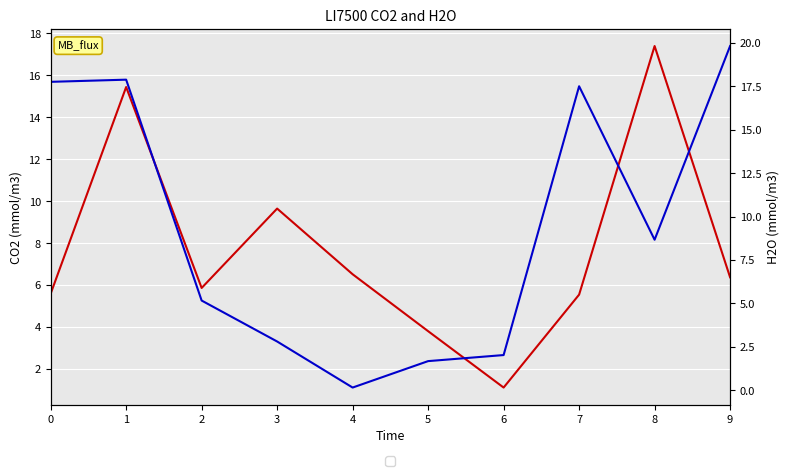

Between which two adjacent categories do CO2 and H2O first intersect?

1 and 2